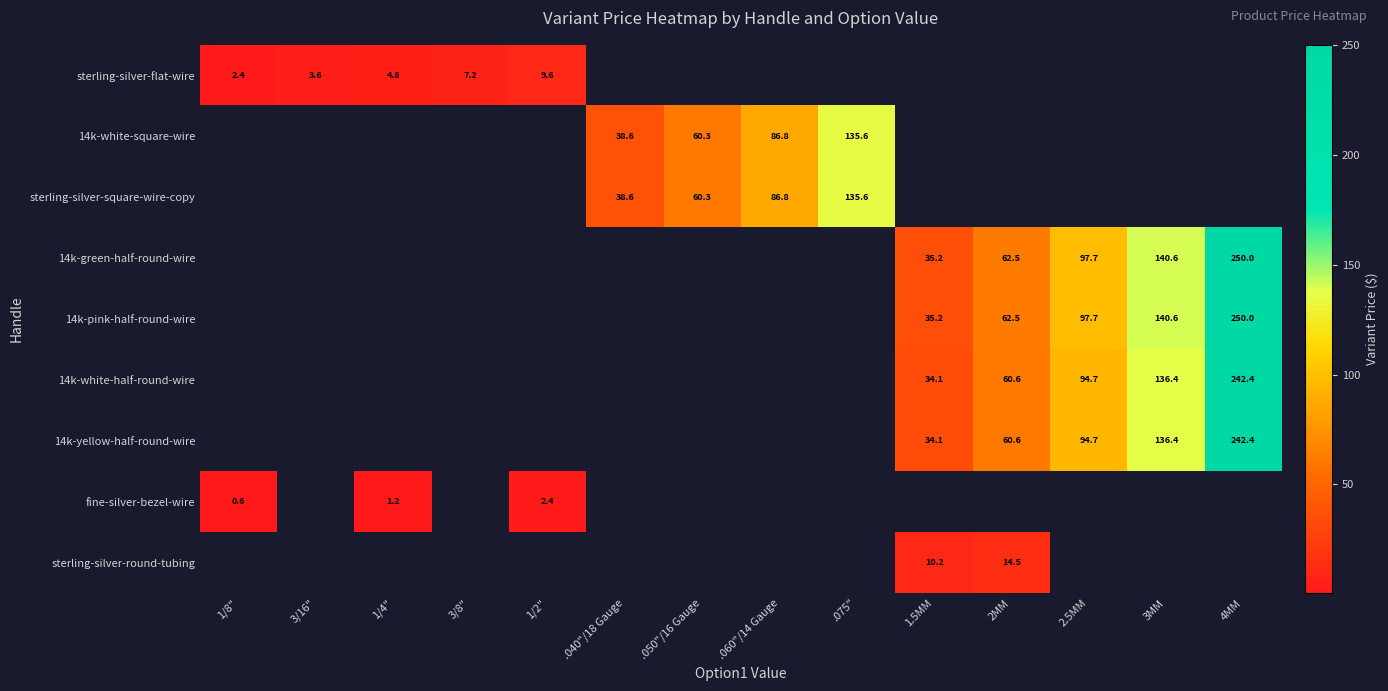

Where does the sterling-silver-square-wire-copy series first go above 86?

.060"/14 Gauge